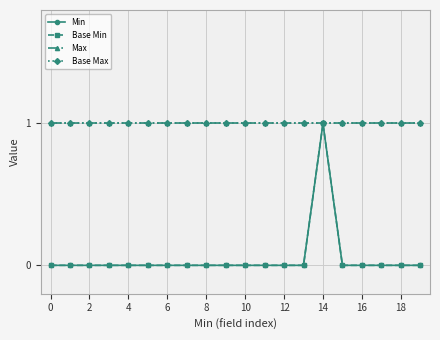

True or false: Base Min and Max cross at least once.

False